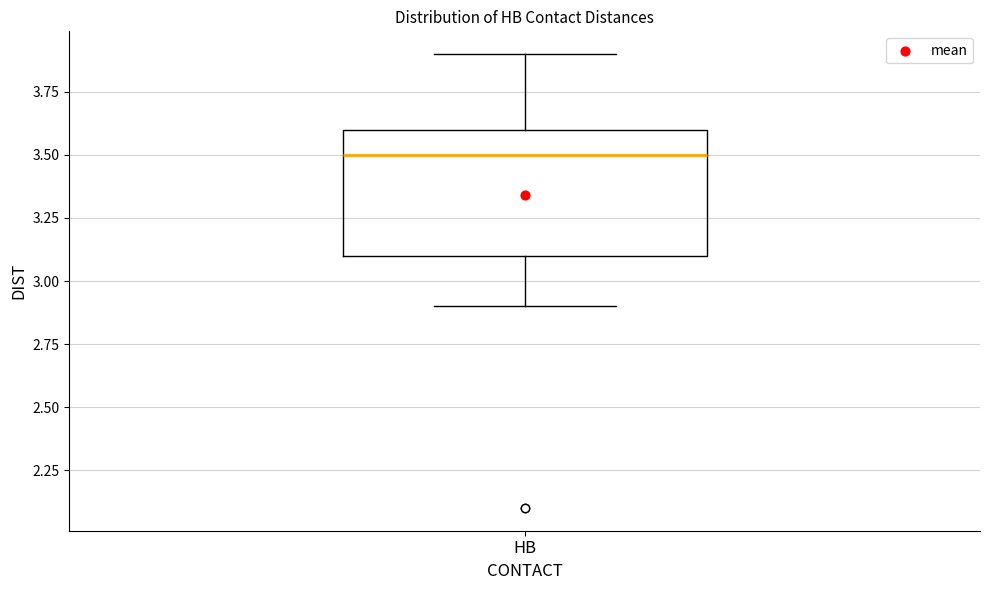

Transcribe this box plot: give where the median line is, the range the box spans, and where the two whiskers end, as read against the y-axis. The values are not printed on the chart, so give them approximately, as read against the axis.

median 3.5, box 3.1 to 3.6, whiskers 2.9 to 3.9